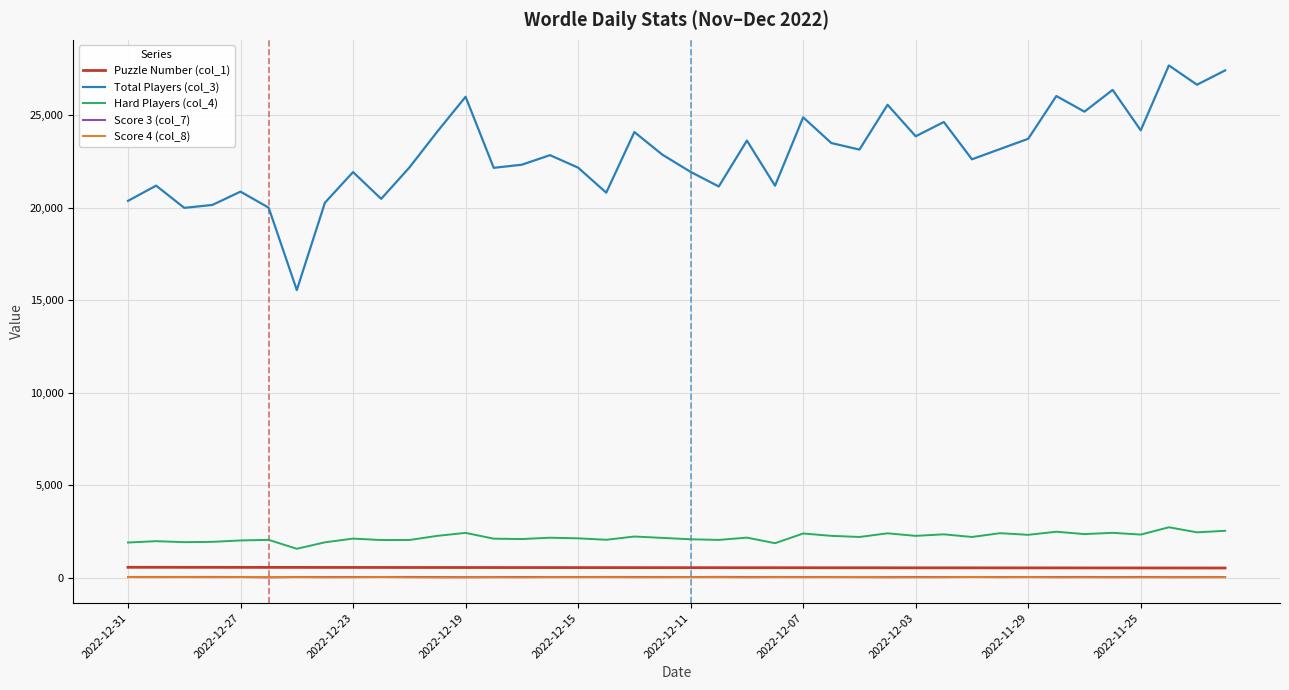

Which series has the widest spread of values?

Total Players (col_3)